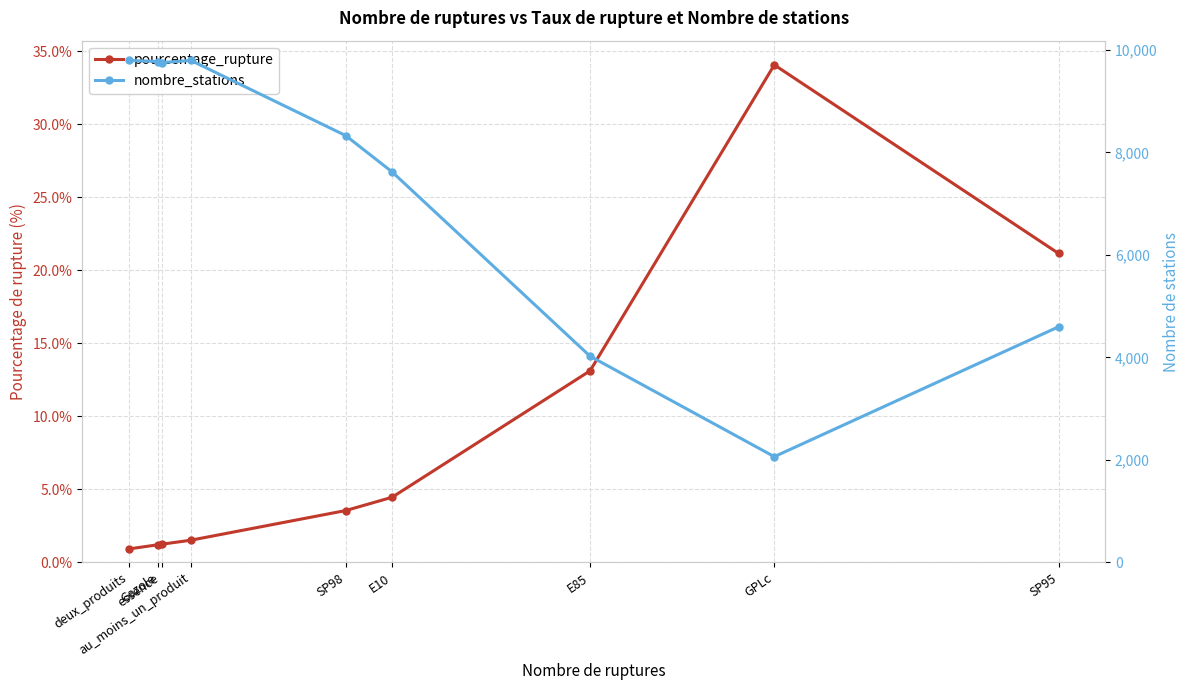

What is the label of the 2nd point from the right?

GPLc